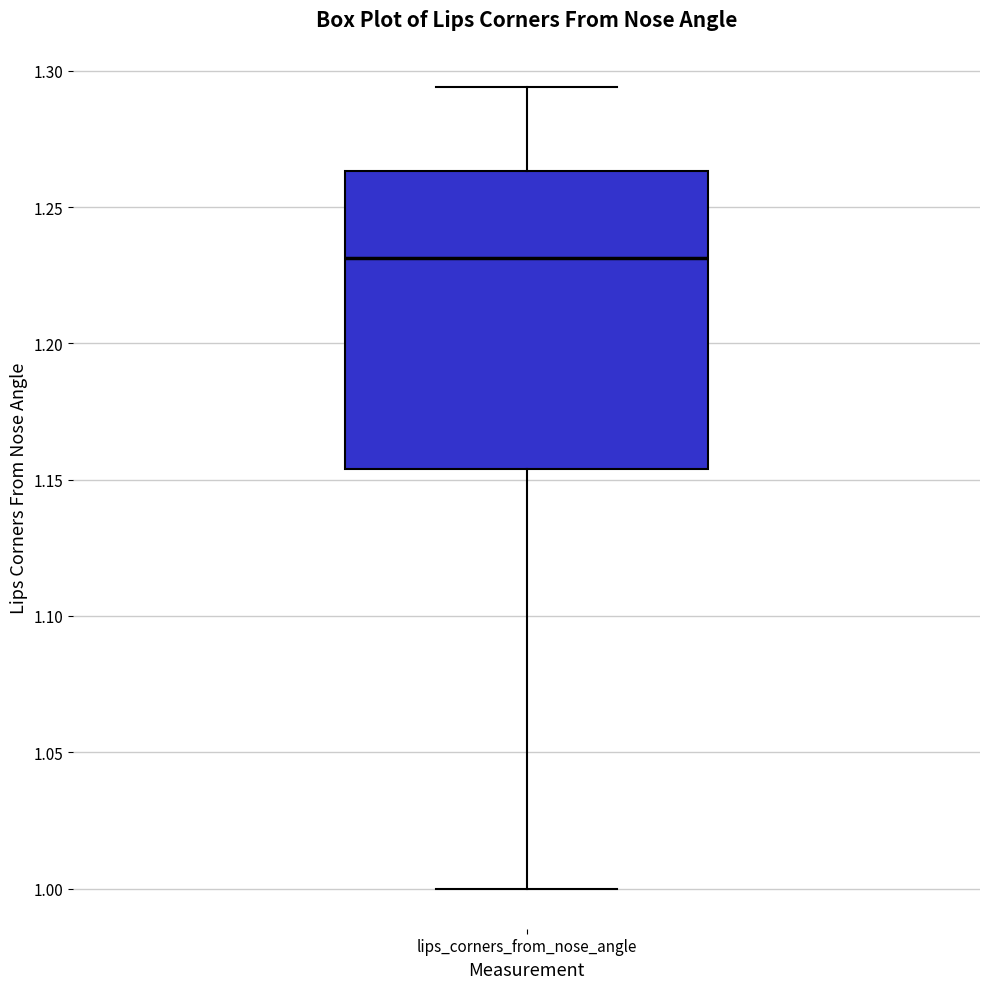

Transcribe this box plot: give where the median line is, the range the box spans, and where the two whiskers end, as read against the y-axis. The values are not printed on the chart, so give them approximately, as read against the axis.

median 1.230, box 1.155 to 1.265, whiskers 1.000 to 1.295